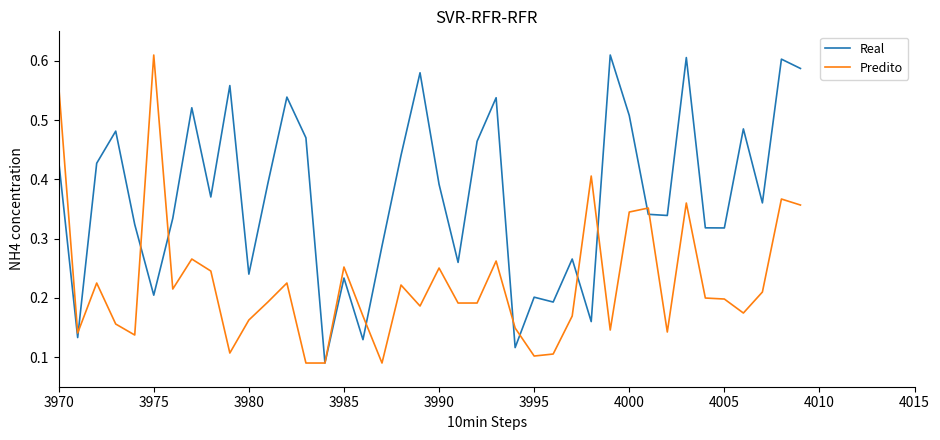

Which series has the largest total across all categories?

Real